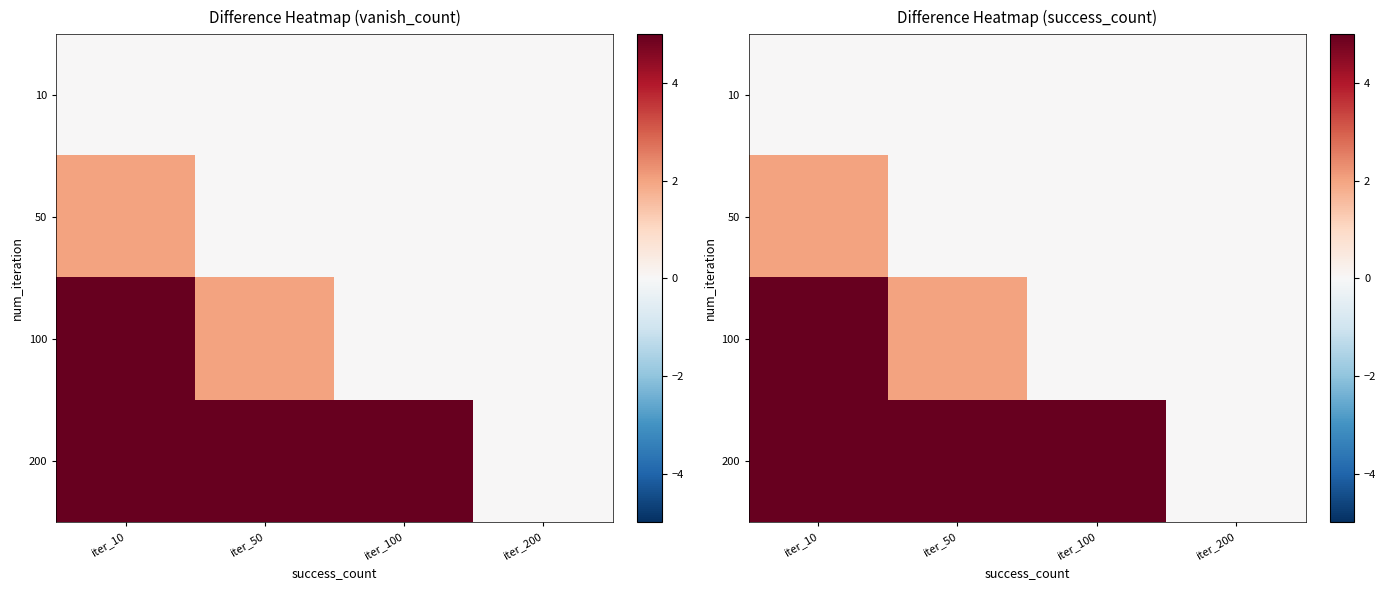

Is it true that 100 equals -2 at iter_100?

False